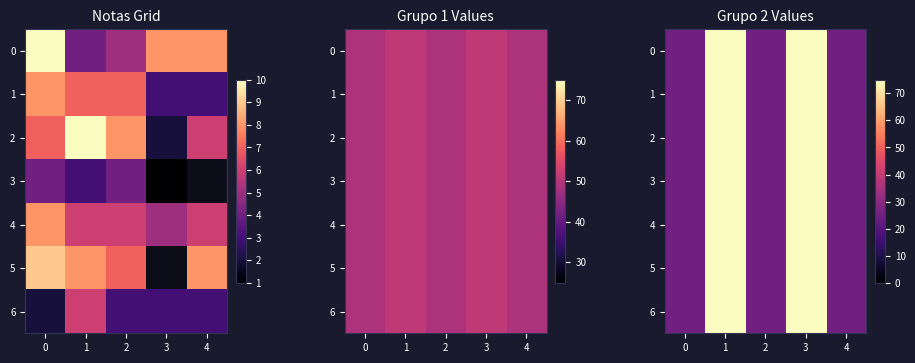

The 4 series shows 47 at 3. True or false?

False